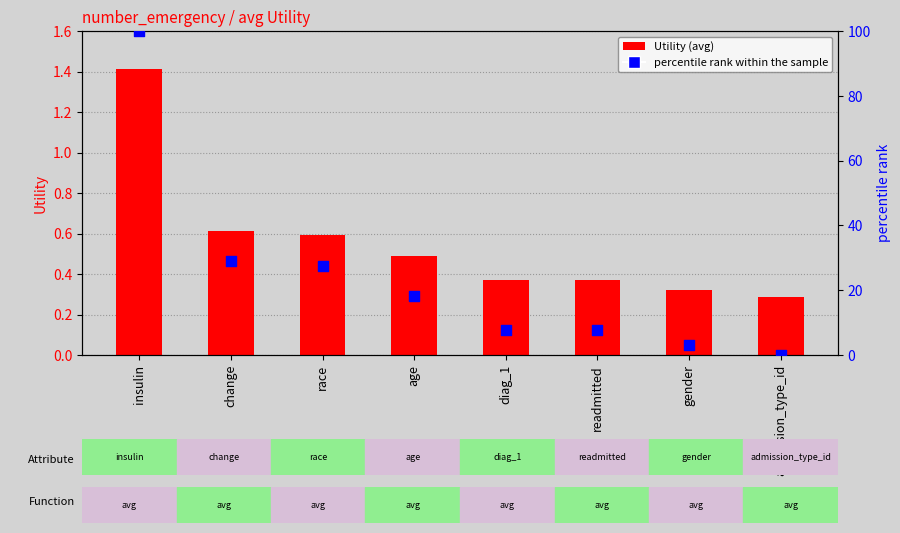

Which series has the largest total across all categories?

percentile rank within the sample